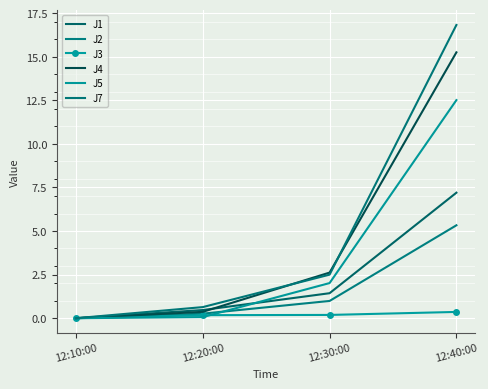

Between 12:30:00 and 12:40:00, which series saw the biggest shift?

J7